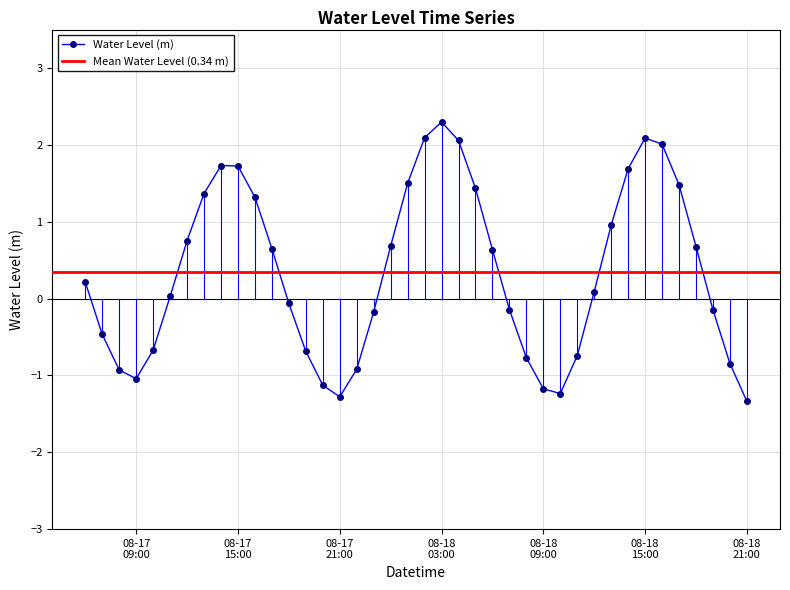

Count the number of categories in the chart.

40